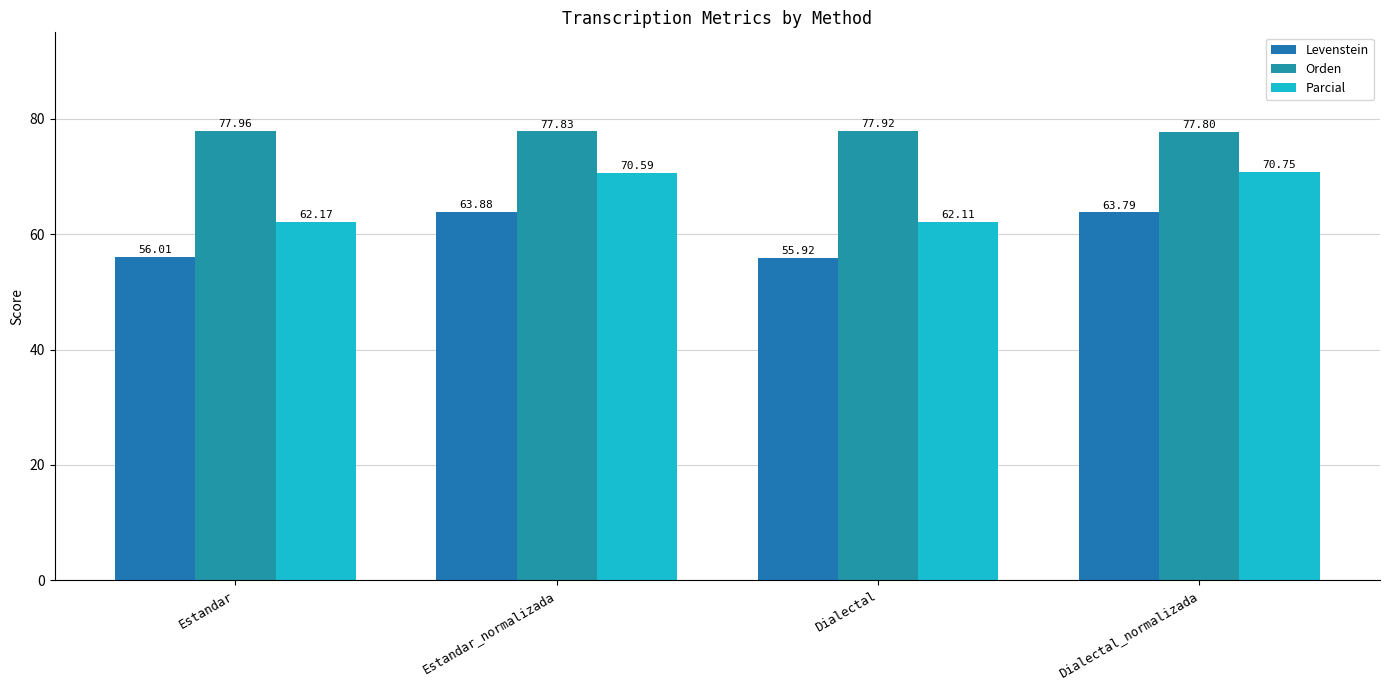

At which category is the sum across all series the highest?

Dialectal_normalizada